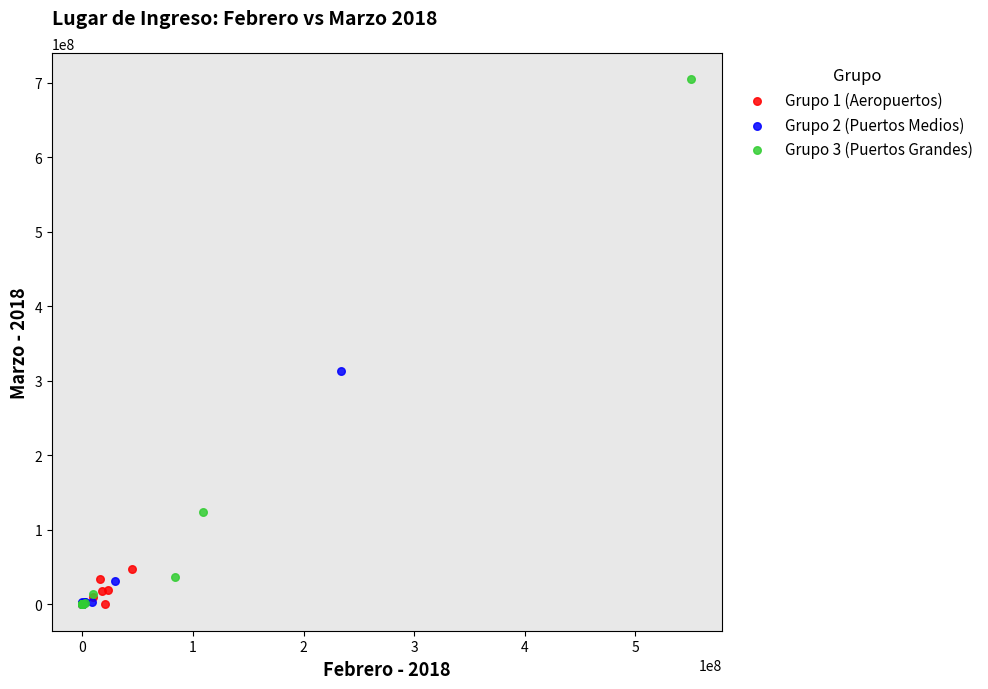

What are all the series names shown in the legend?

Grupo 1 (Aeropuertos), Grupo 2 (Puertos Medios), Grupo 3 (Puertos Grandes)